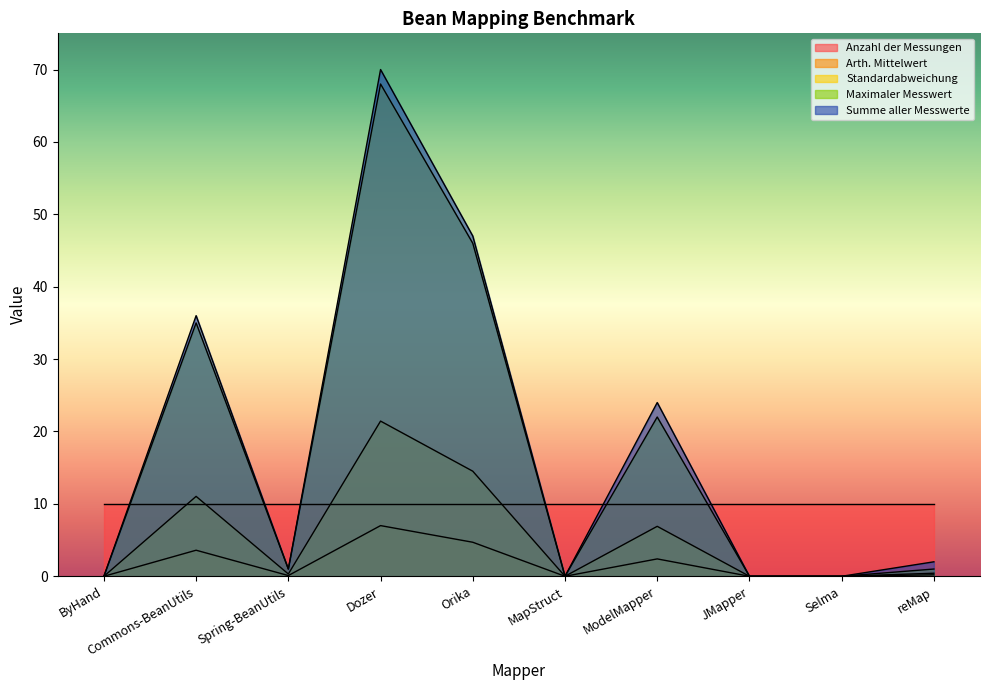

What is the difference between the highest and lowest values at ModelMapper?

21.6